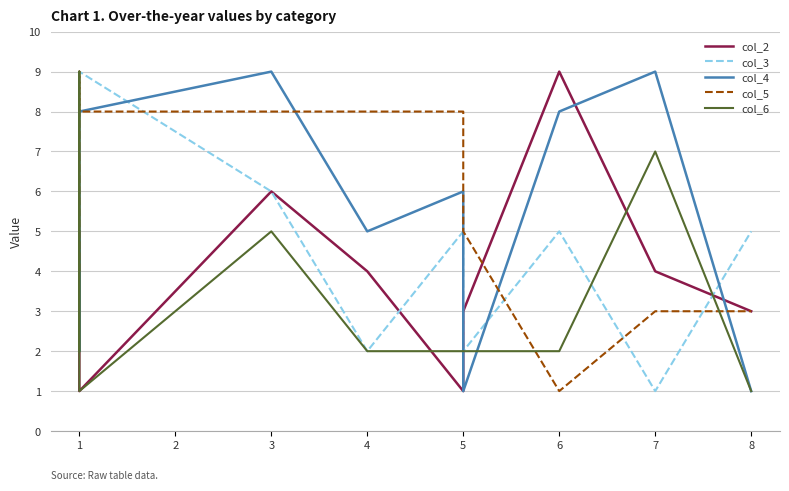

What is the minimum value shown in the chart?

1